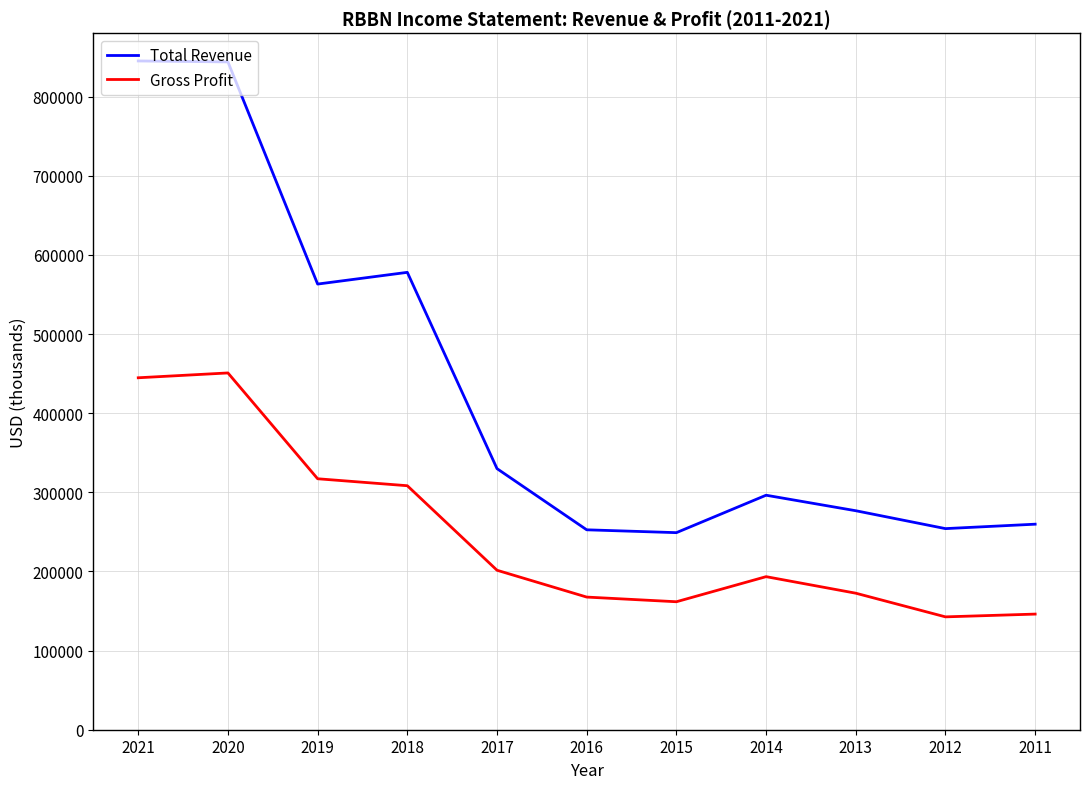

Rank the series by their average value, from highest to lowest.

Total Revenue, Gross Profit